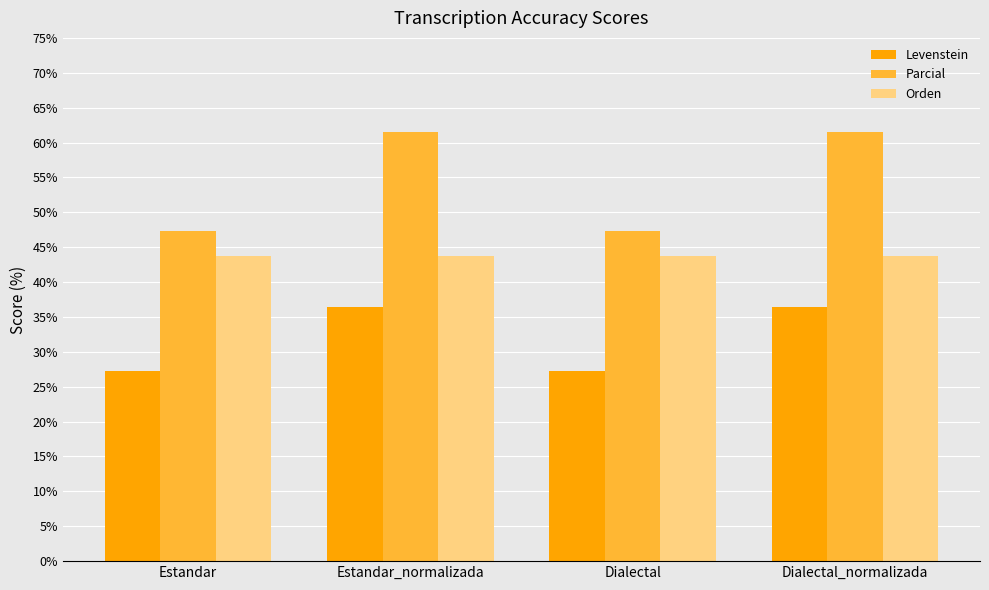

Does the chart contain any negative values?

No